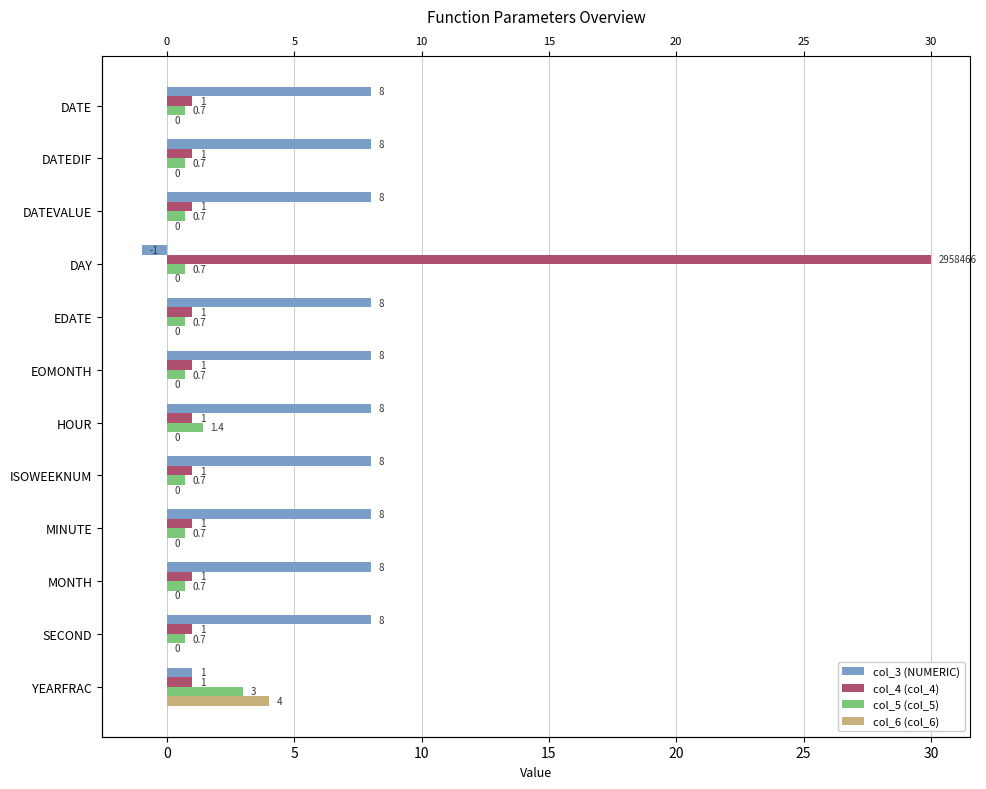

What is the difference between the maximum and minimum values in the col_5 (col_5) series?

2.3